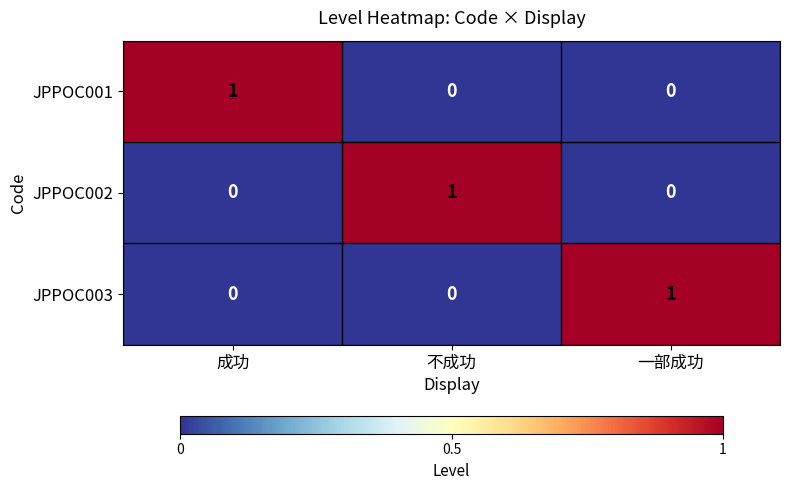

Reading right to left, transcribe all the data shown in this chart.

JPPOC001: 0	0	1
JPPOC002: 0	1	0
JPPOC003: 1	0	0